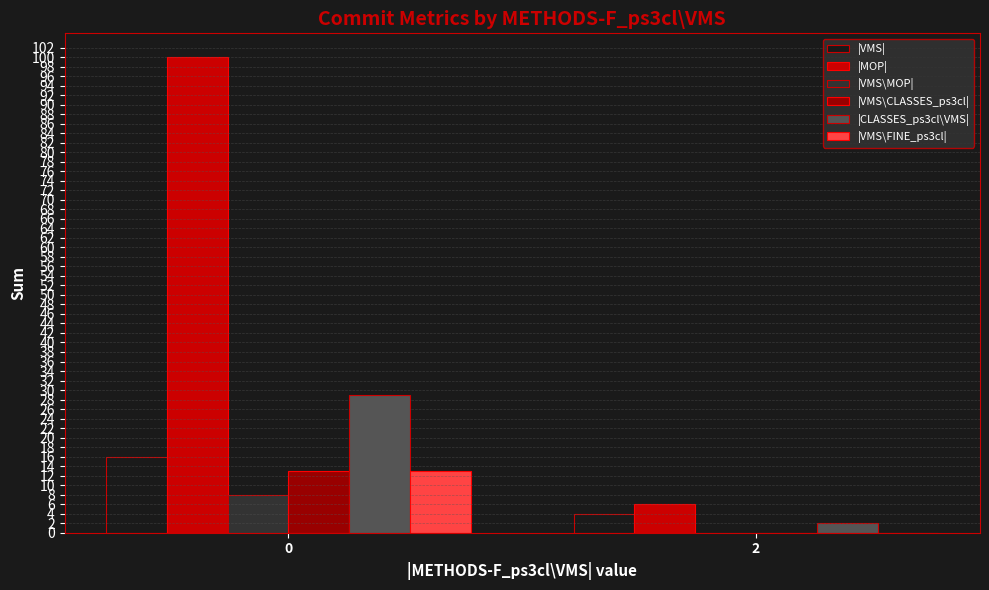

Is the value of |VMS\MOP| at 2 greater than the value of |VMS\FINE_ps3cl| at 0?

No